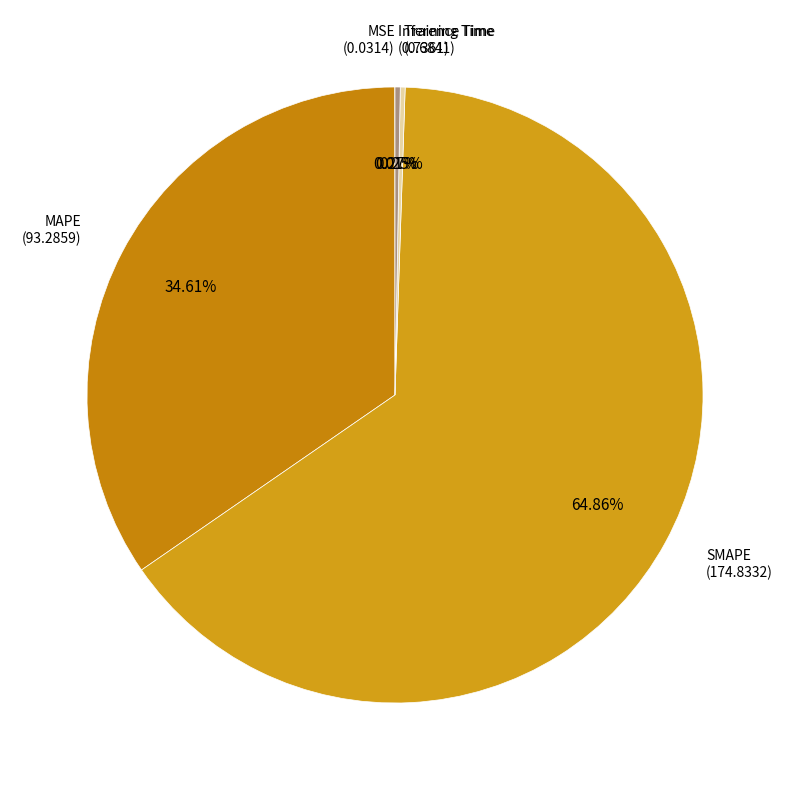

Which slice represents more than half of the pie?

SMAPE